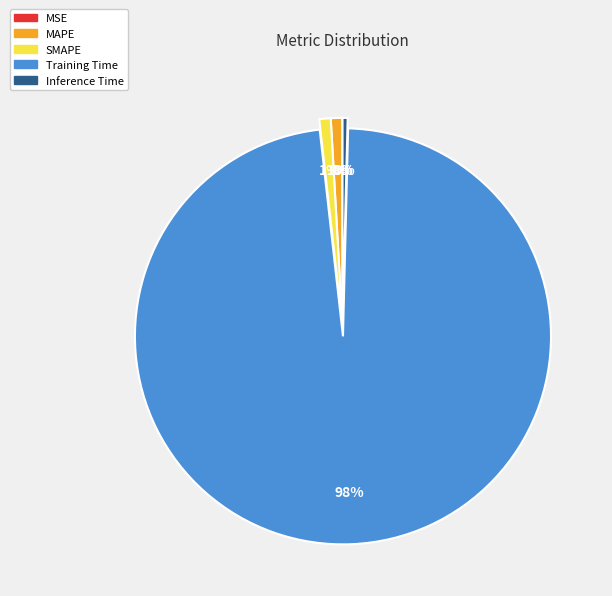

True or false: MAPE accounts for 1% of the total.

True